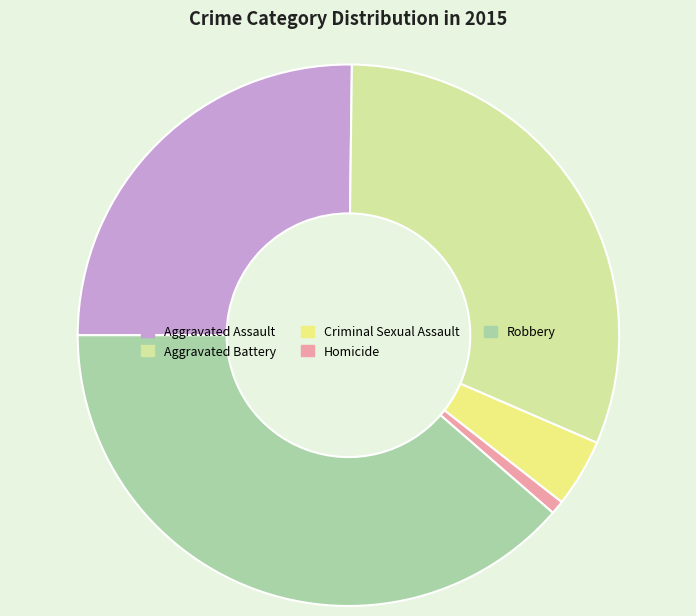

Is the sum of Criminal Sexual Assault and Aggravated Battery greater than half?

No